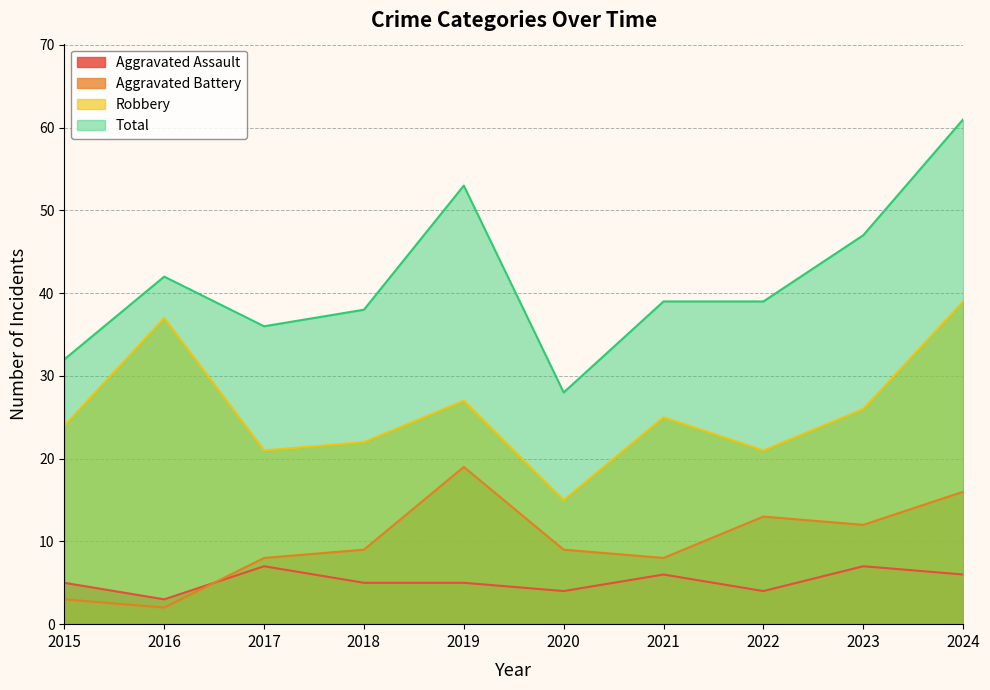

Count the number of data series in this chart.

4